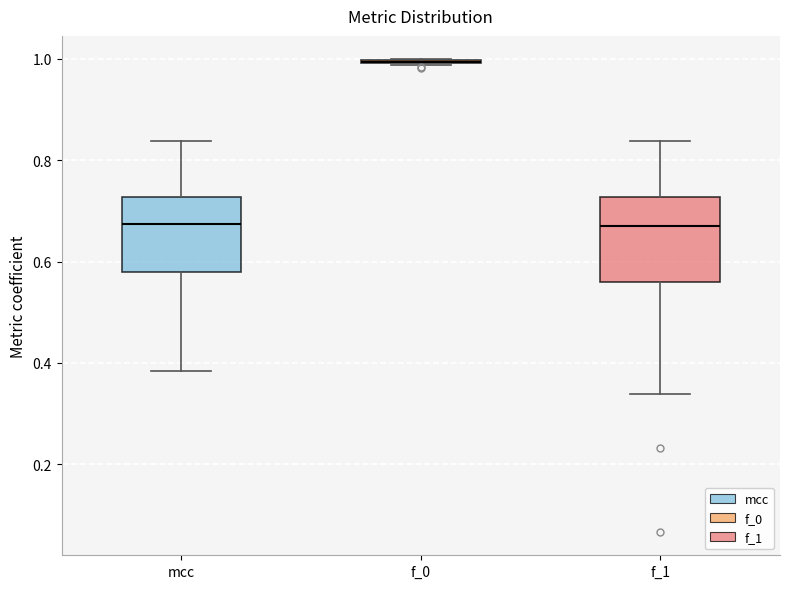

Reading left to right, read every box against the y-axis: the position of its median line, the range the box covers, and the ends of its whiskers. The values are not printed on the chart, so give them approximately, as read against the axis.

mcc: median 0.68, box 0.58 to 0.72, whiskers 0.38 to 0.84
f_0: box collapsed to a line at 1.00, whiskers 0.98 to 1.00
f_1: median 0.66, box 0.56 to 0.72, whiskers 0.34 to 0.84